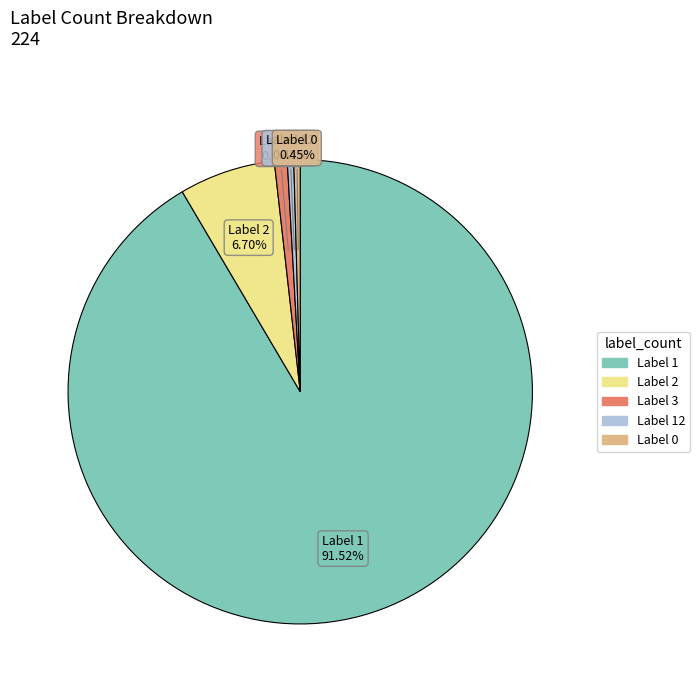

Which category has the biggest portion of the pie?

Label 1